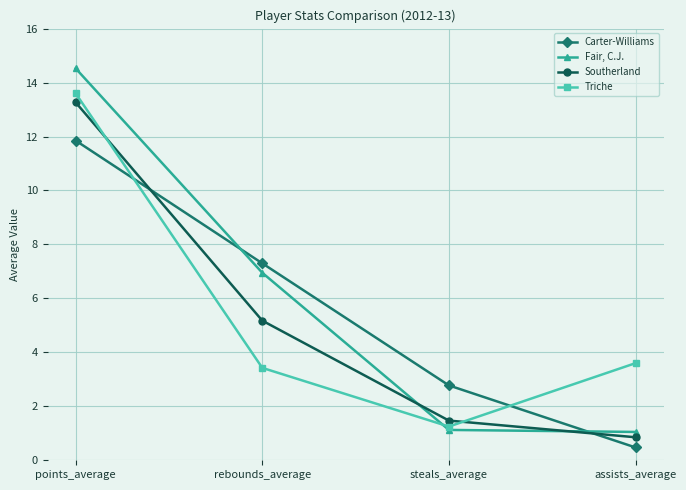

What is the difference between the Triche values at rebounds_average and assists_average?

0.2